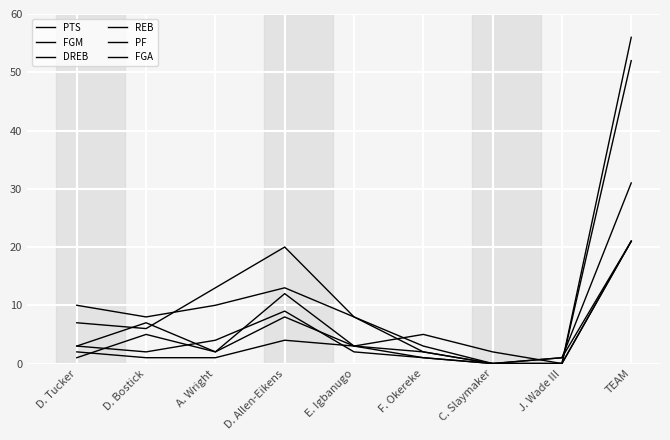

At which category does FGM reach its first local valley?

D. Bostick